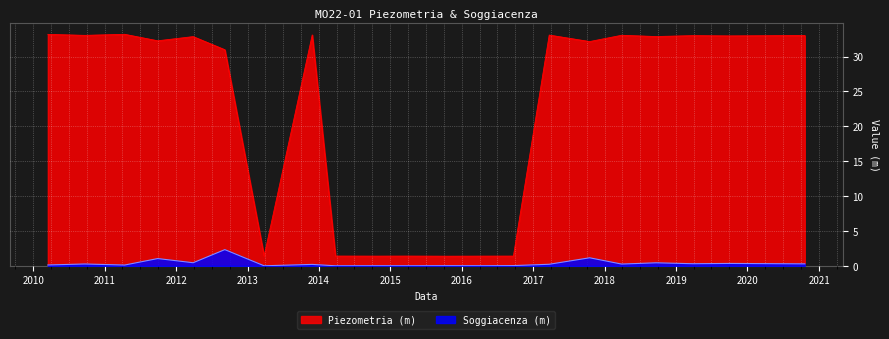

How many lines are shown in the chart?

2